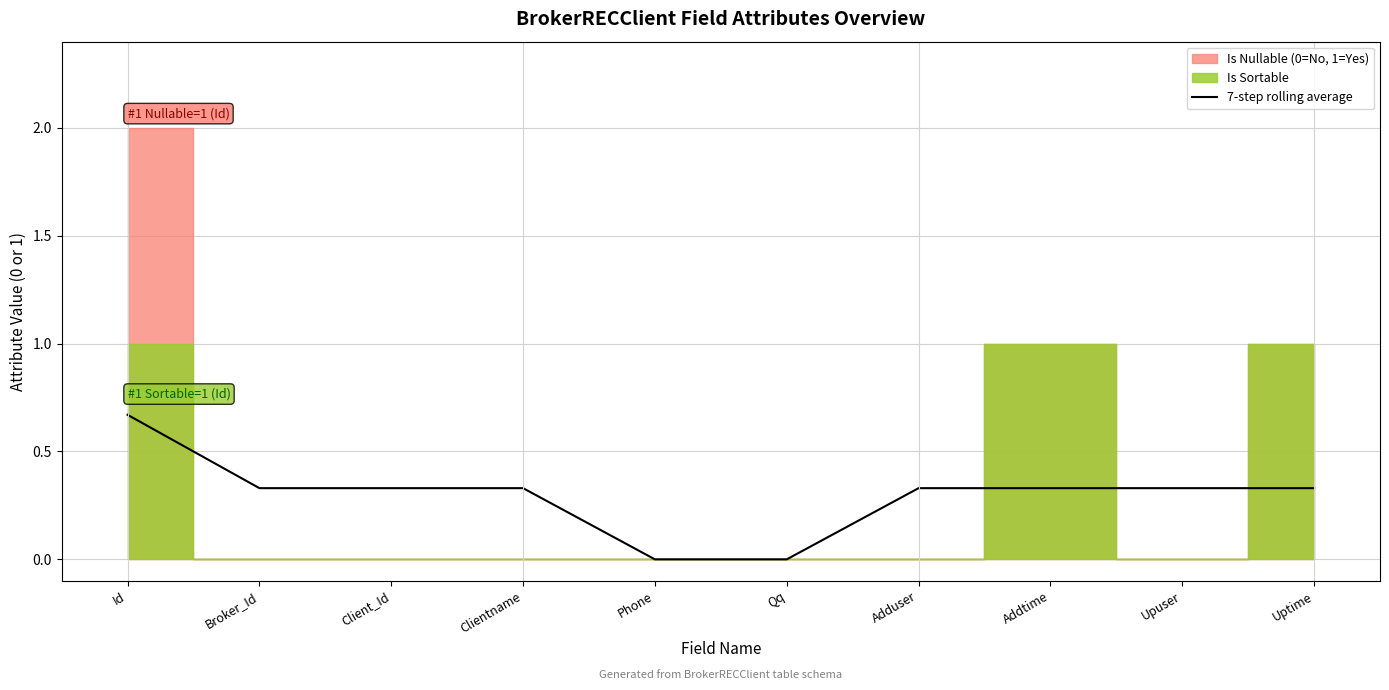

What is the value of the 4th point from the left?

0.3